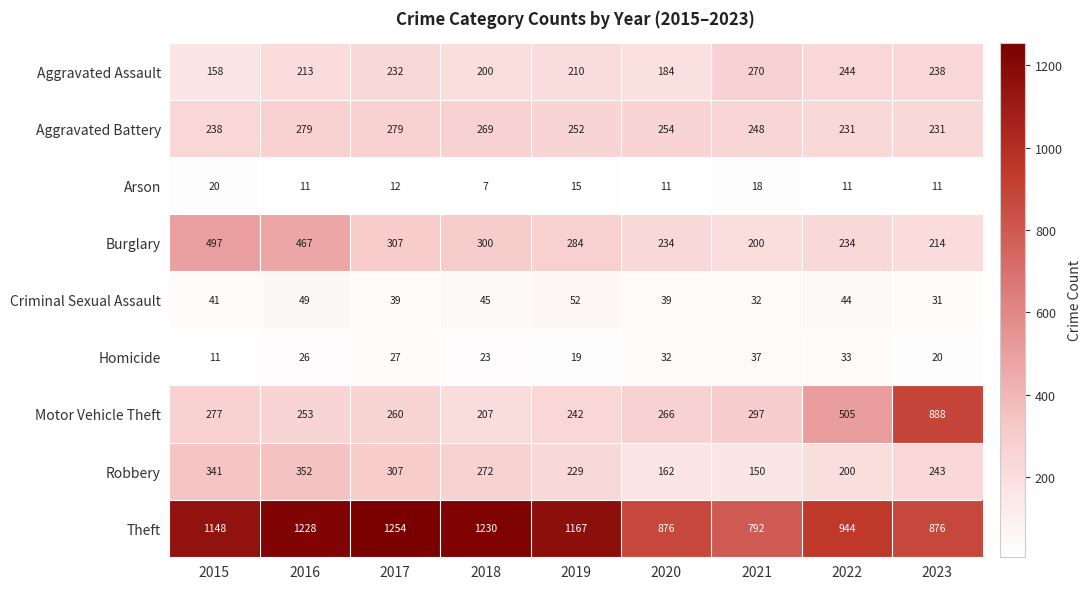

What is the approximate value of Arson at 2019, to the nearest 10?

20